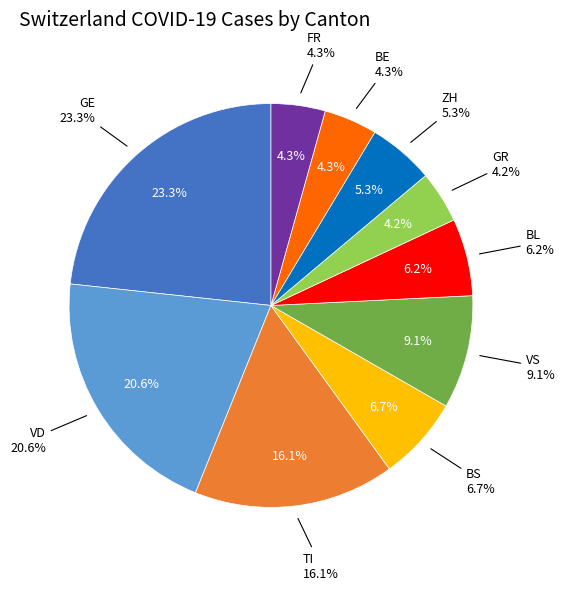

Count the number of slices in the pie.

10